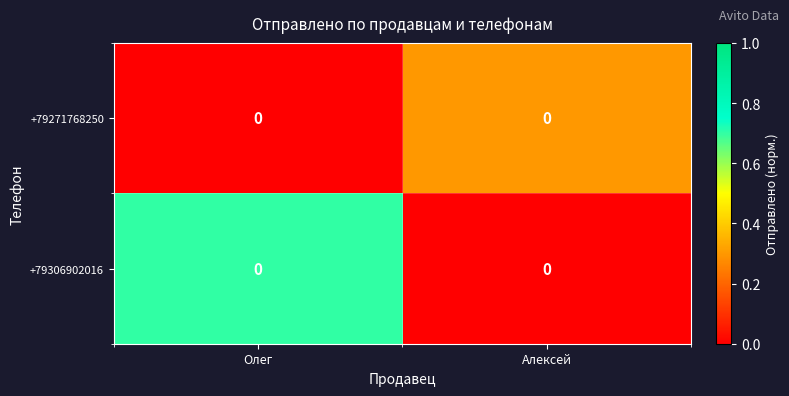

Rank the categories by +79271768250 value from highest to lowest.

Алексей, Олег